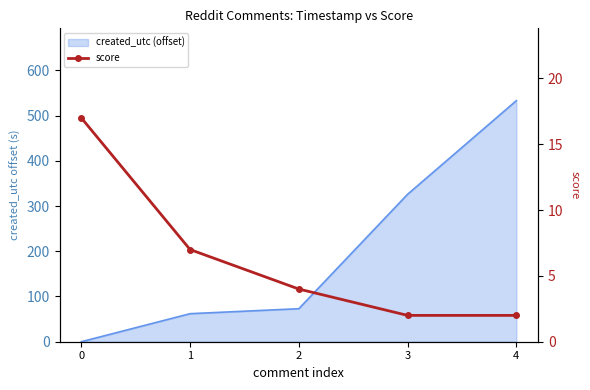

Count the values in the range 2 to 7.

4